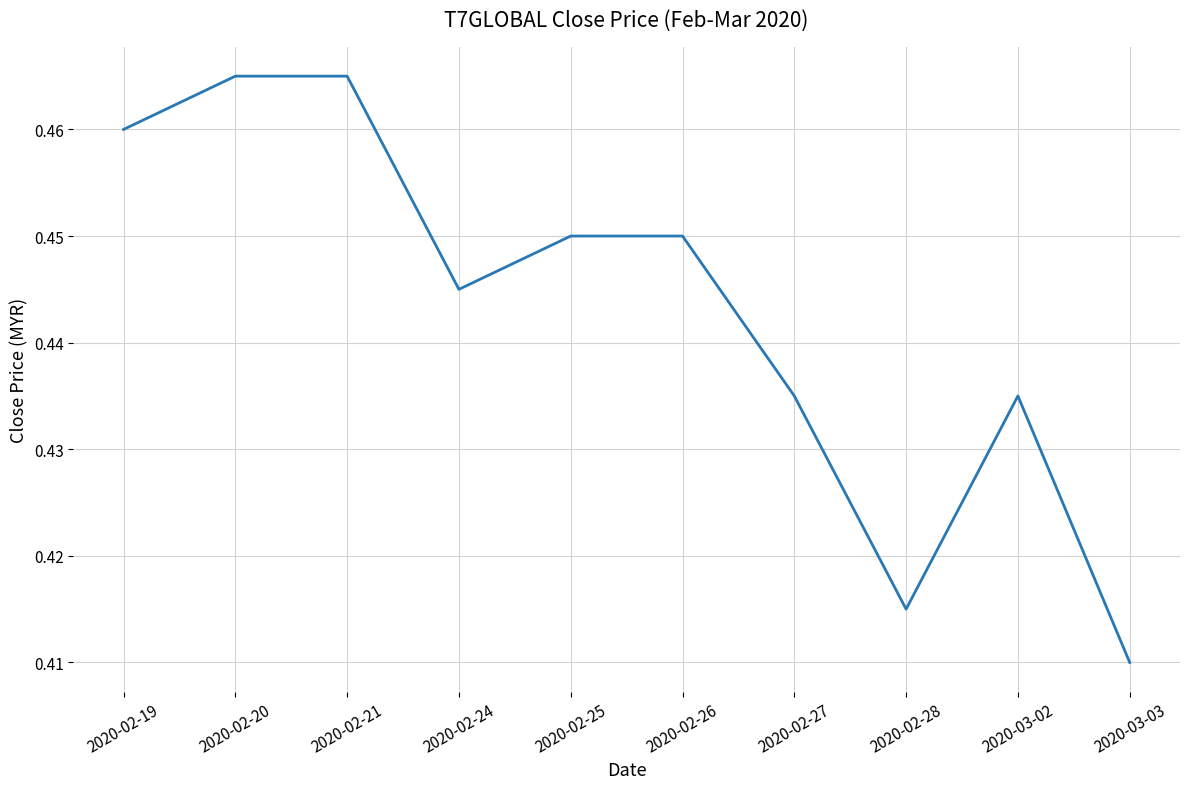

Does the chart have visible grid lines?

Yes